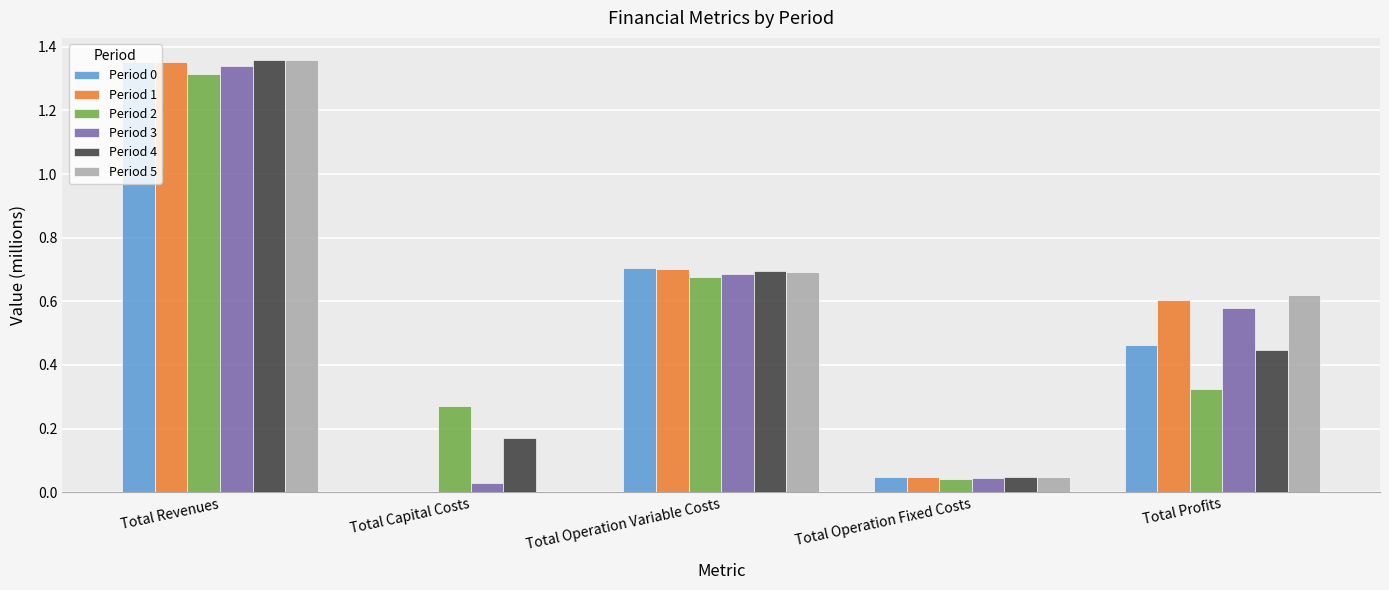

The Period 0 series shows 0.0 at Total Operation Fixed Costs. True or false?

True